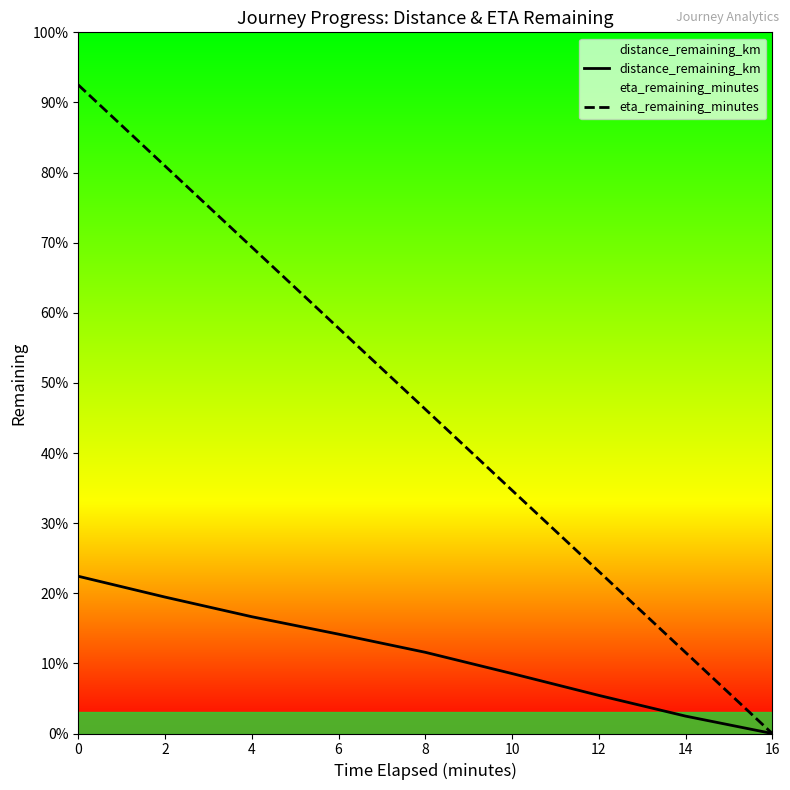

What is the value of the eta_remaining_minutes point at the 5th from the left?

7.4